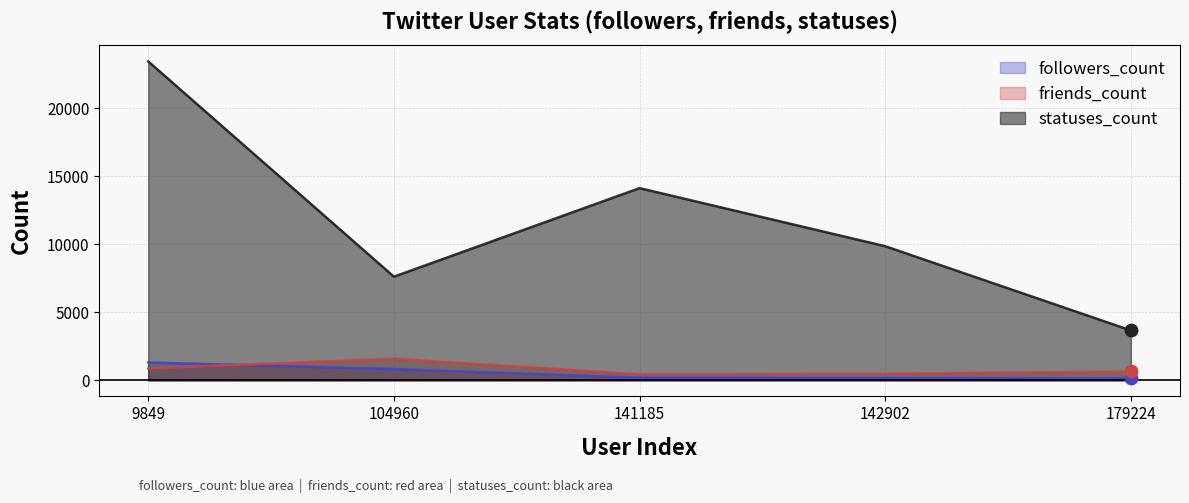

Which series has the widest spread of Y values?

statuses_count